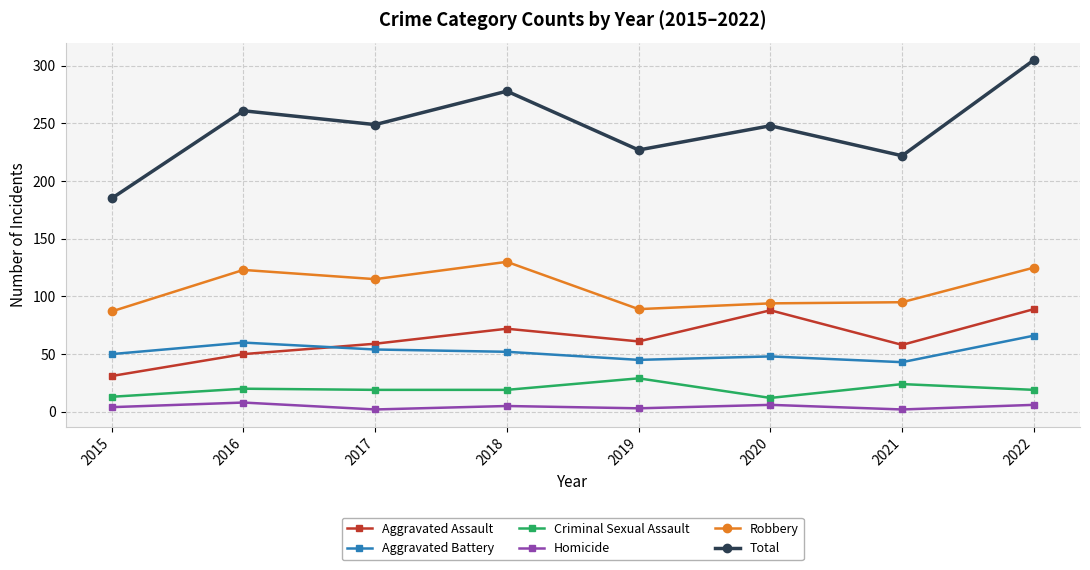

Where is the first local maximum for Aggravated Assault?

2018